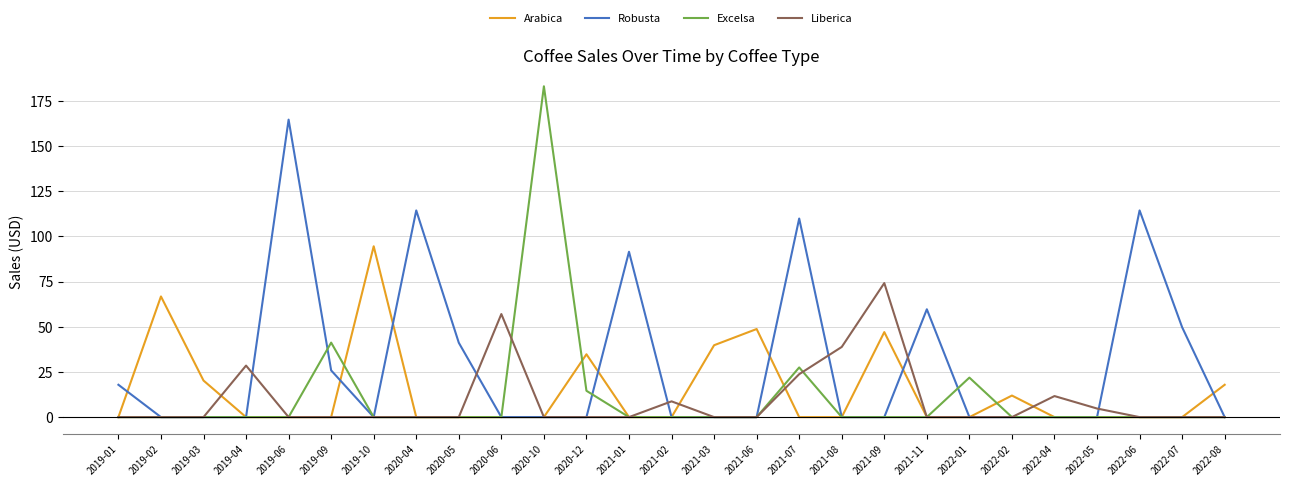

What is the total value across all series at 2022-04?

11.7